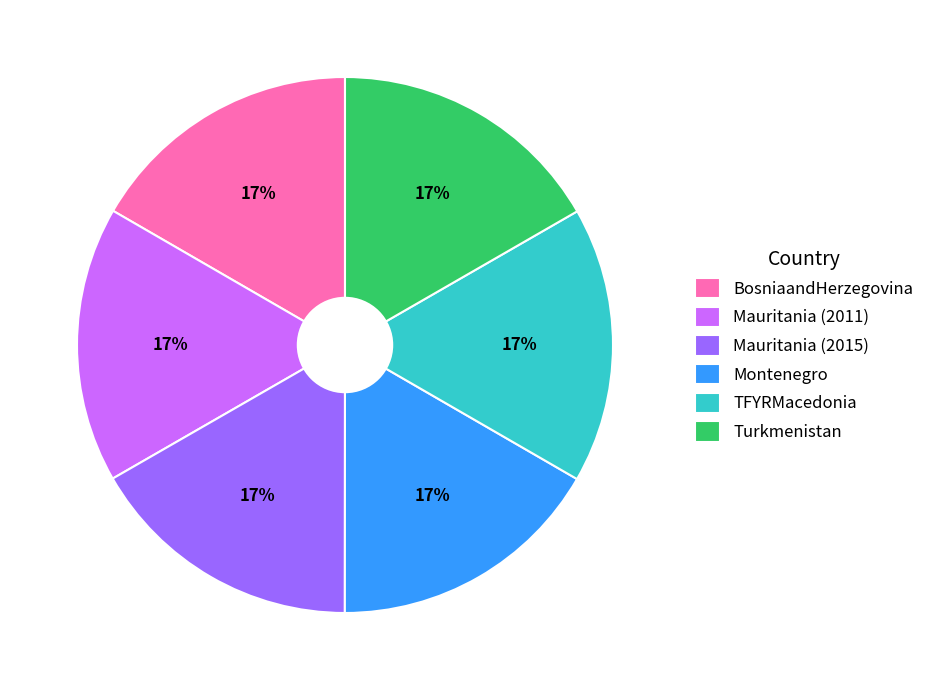

Is Mauritania (2015) the majority of the pie?

No